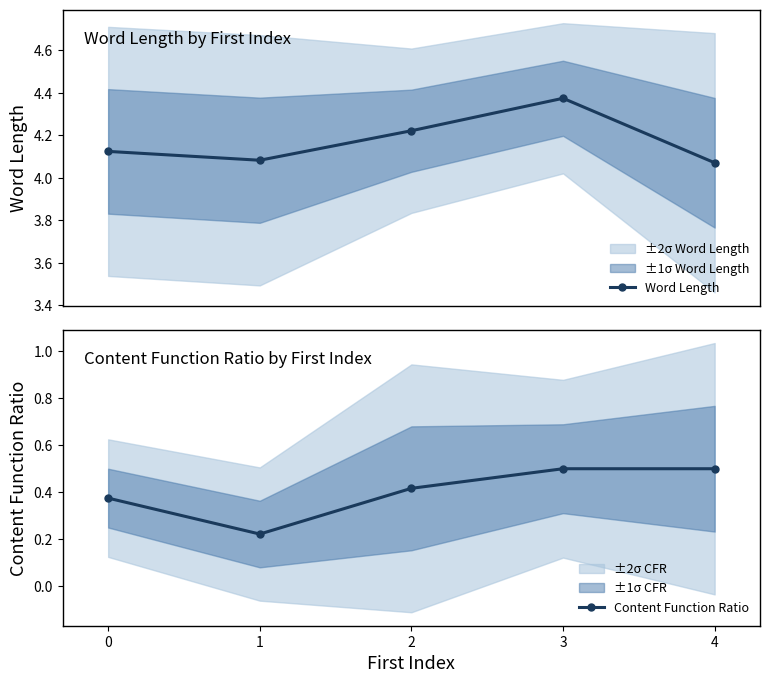

Reading right to left, transcribe all the data shown in this chart.

Word Length: 4.1	4.4	4.2	4.1	4.1
Content Function Ratio: 0.5	0.5	0.4	0.2	0.4